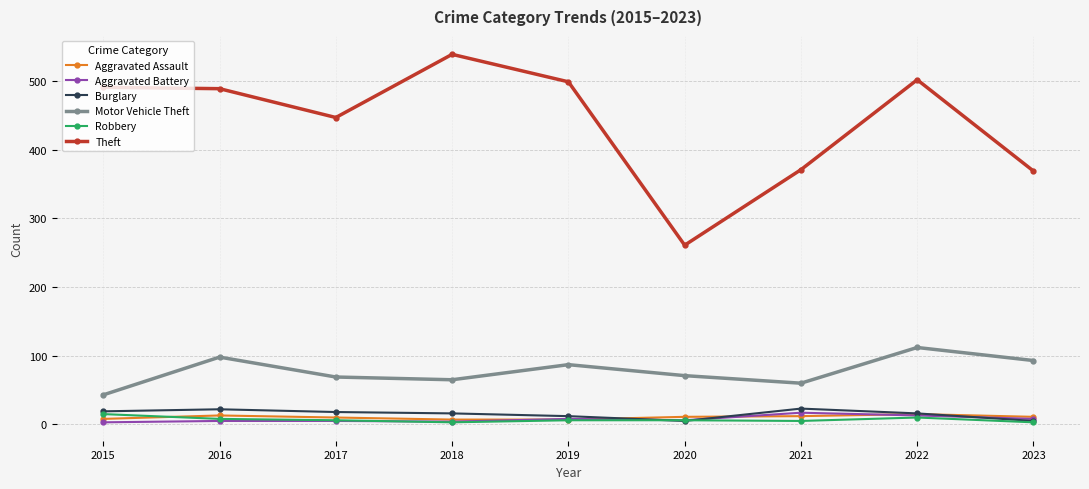

The Motor Vehicle Theft series shows 76 at 2022. True or false?

False